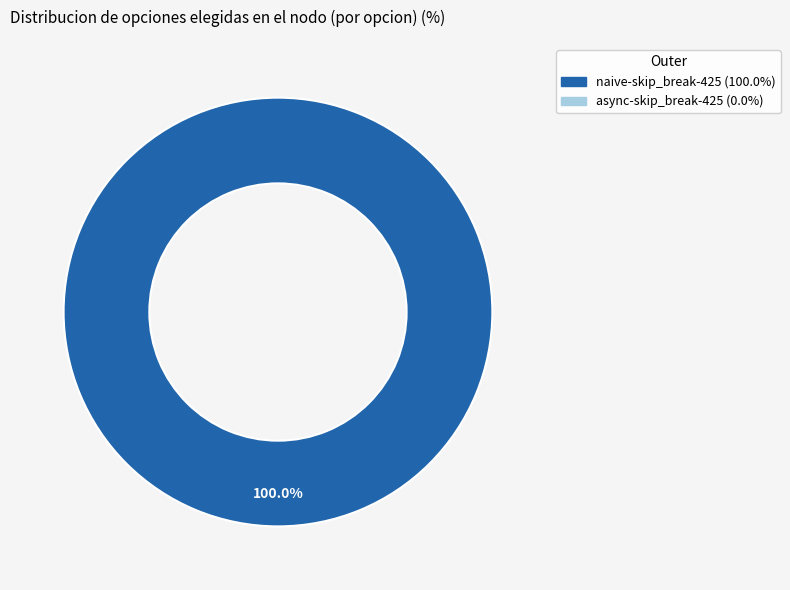

Is there a majority slice in this chart?

Yes